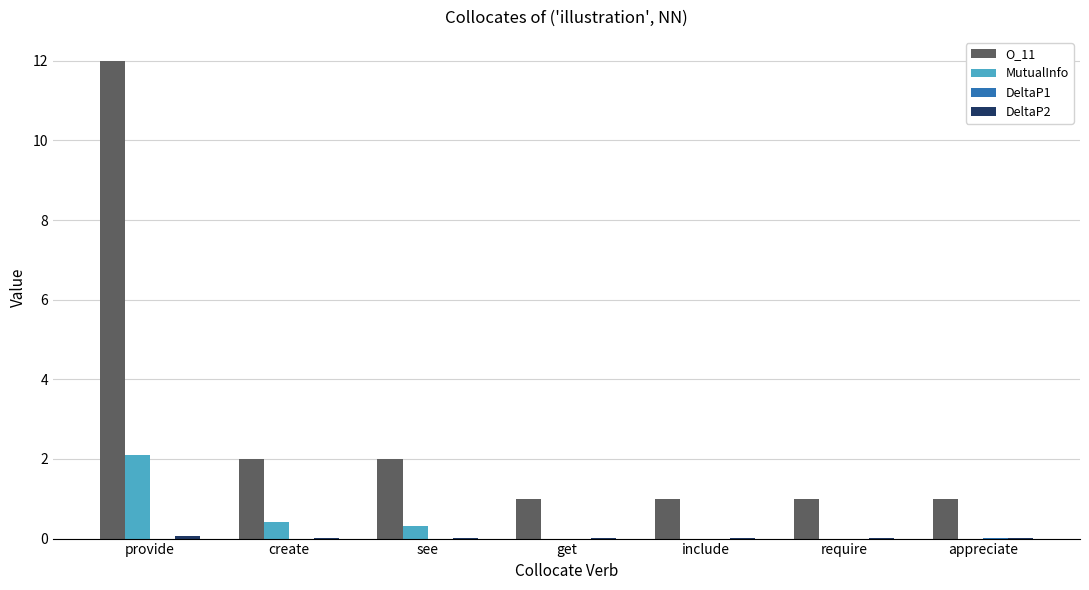

Is it true that MutualInfo equals 0.0 at require?

True